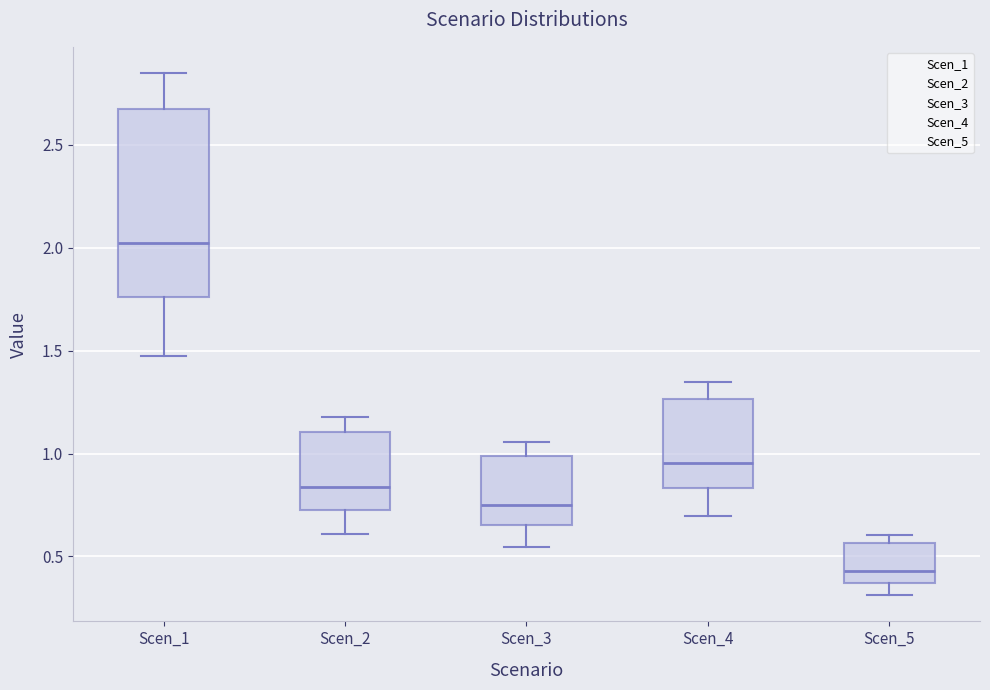

Comparing the boxes themselves (not the whiskers), which one is the tallest?

Scen_1